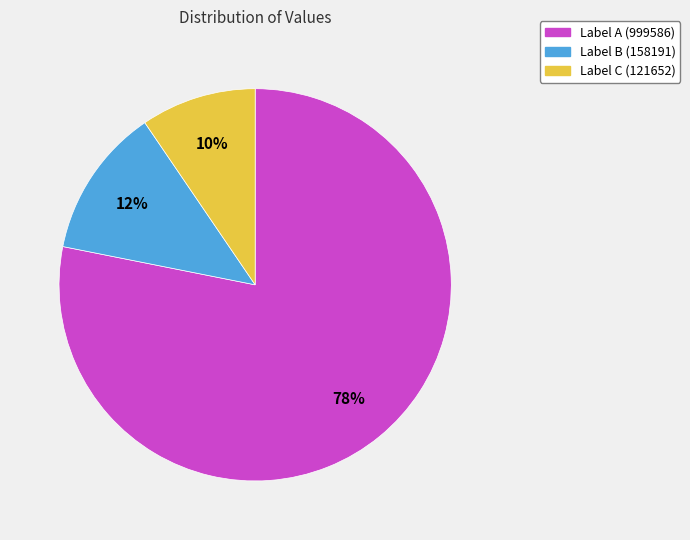

Does any single category account for the majority?

Yes